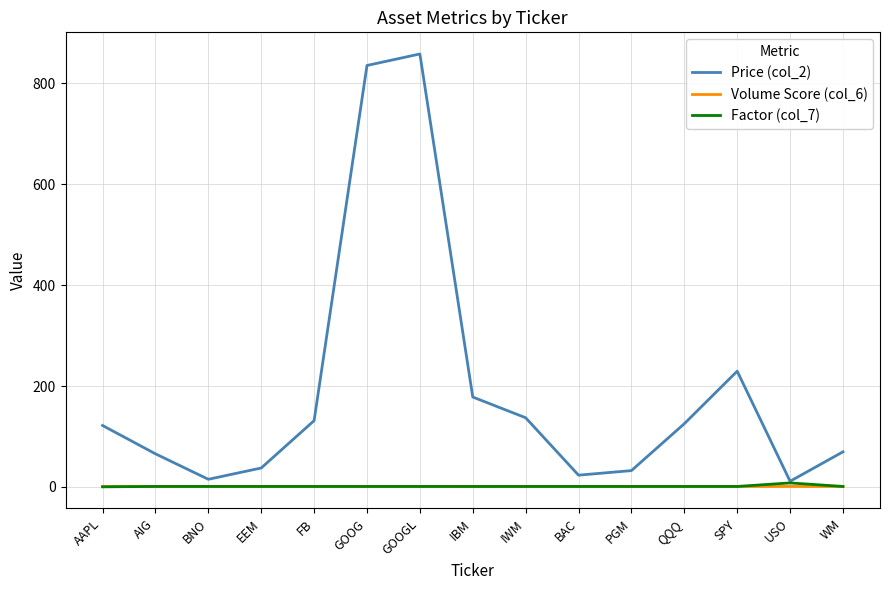

What is the lowest value of the Volume Score (col_6) series?

0.8